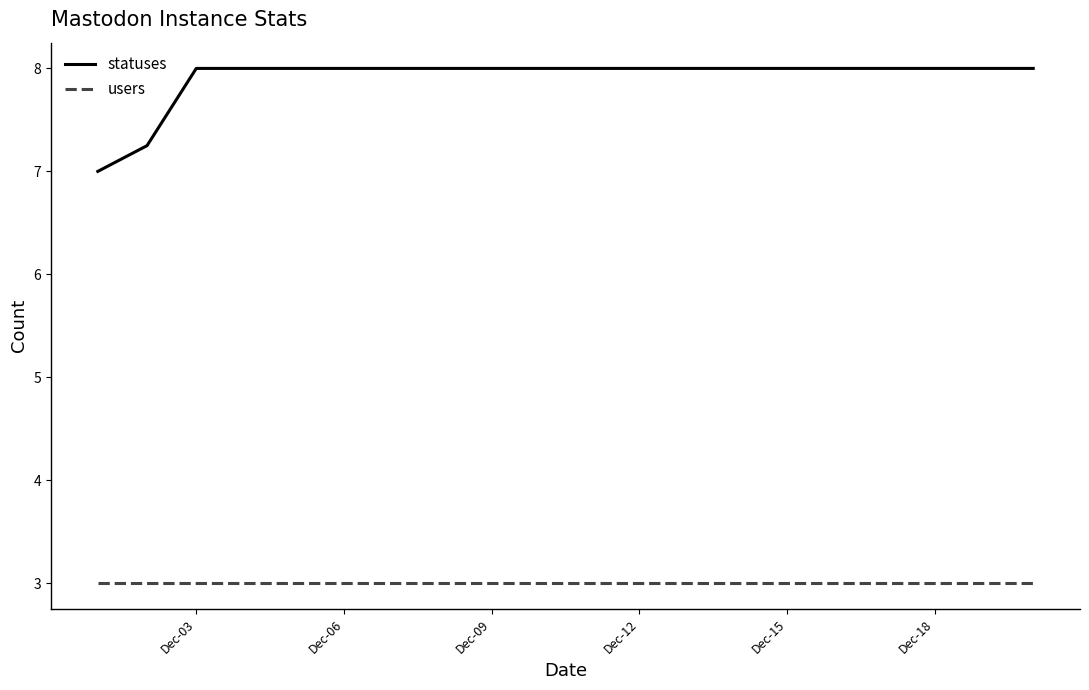

Which series has the widest spread of values?

statuses